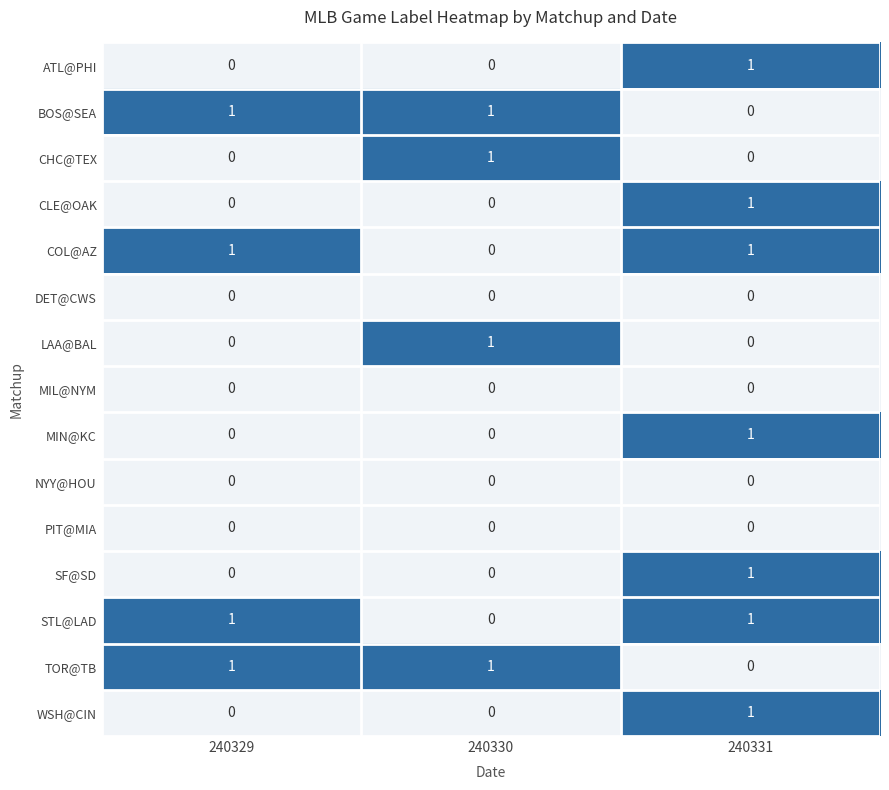

The value of CHC@TEX at 240329 is 0. True or false?

True